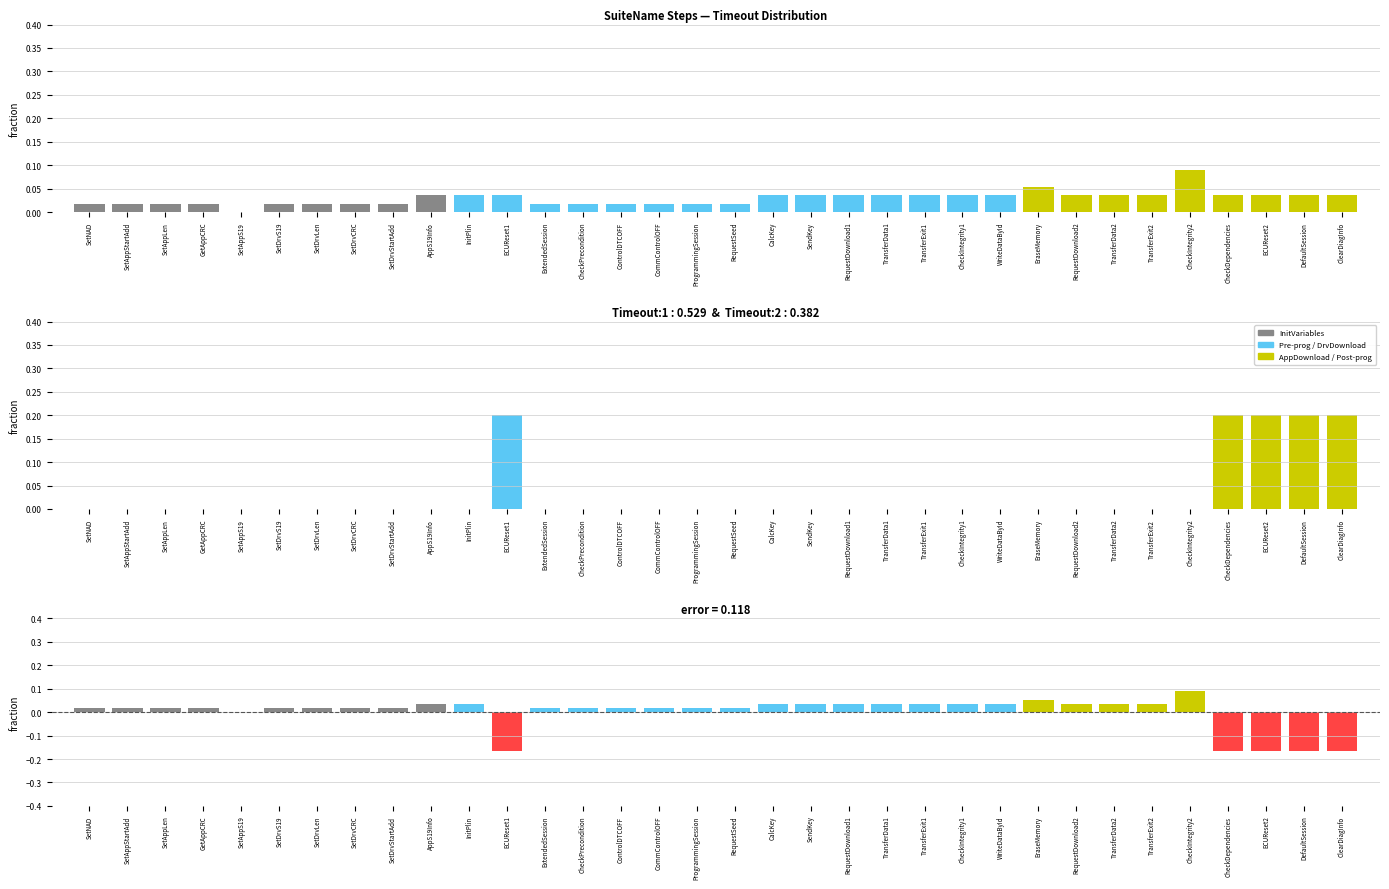

How many Timeout fraction values are between 0 and 1?

34